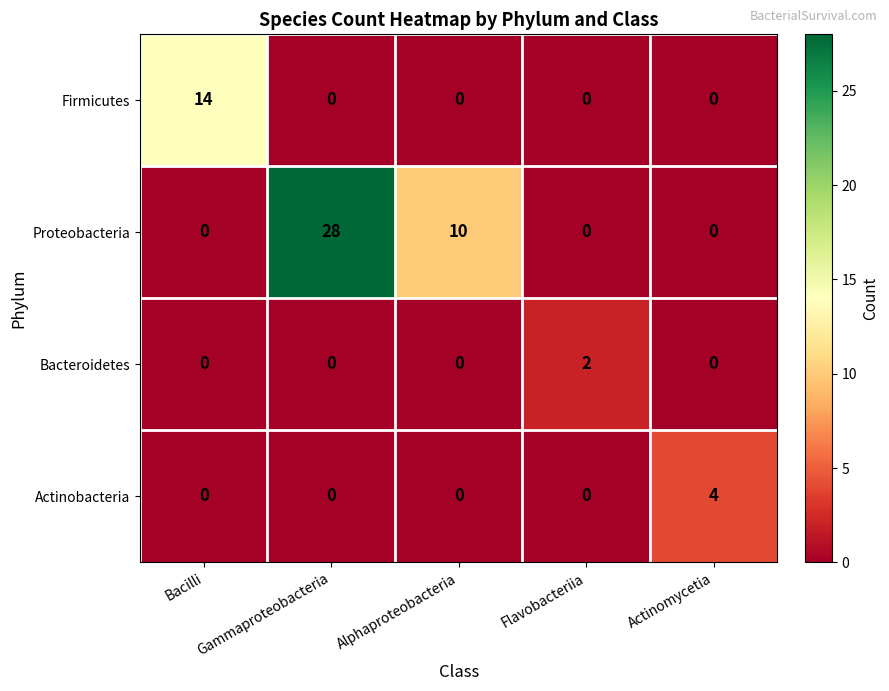

How many Proteobacteria values are between 0 and 10?

4